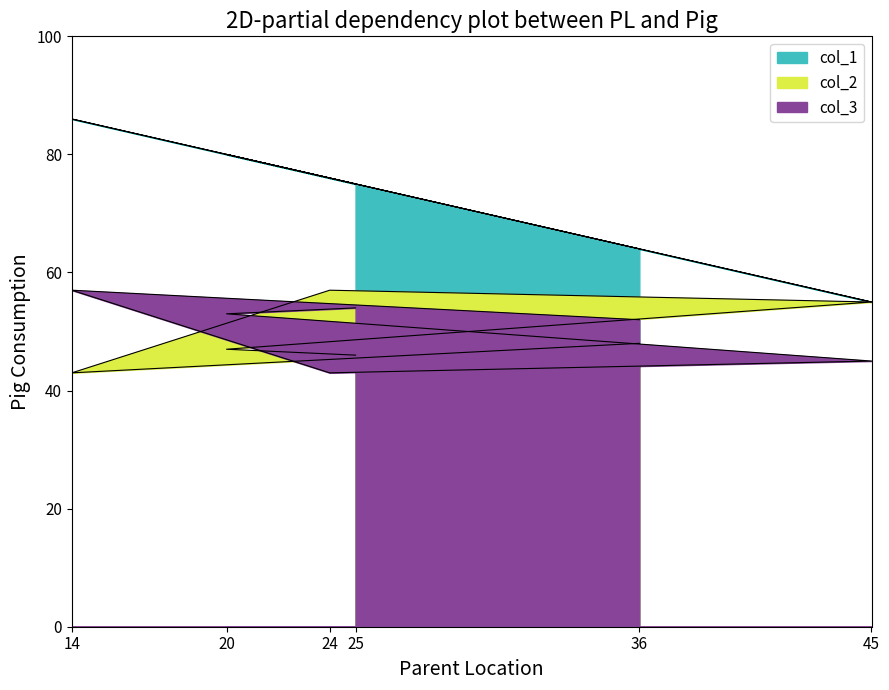

Is it true that col_2 equals 71 at 25?

False